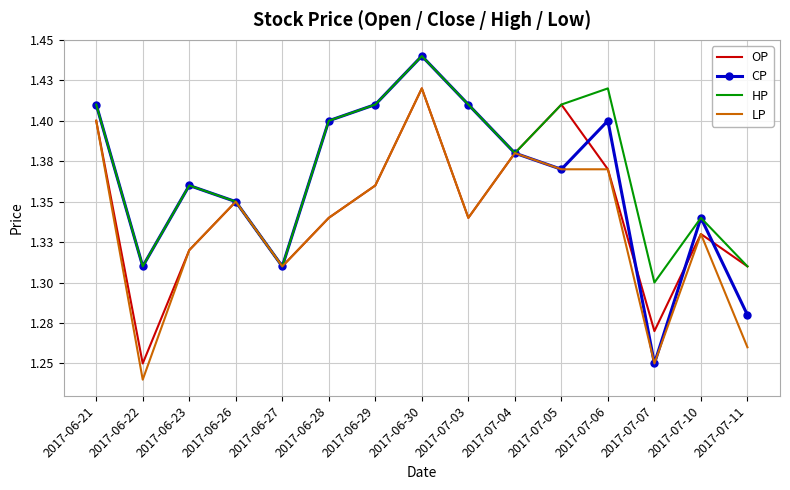

What is the maximum value shown in the chart?

1.4